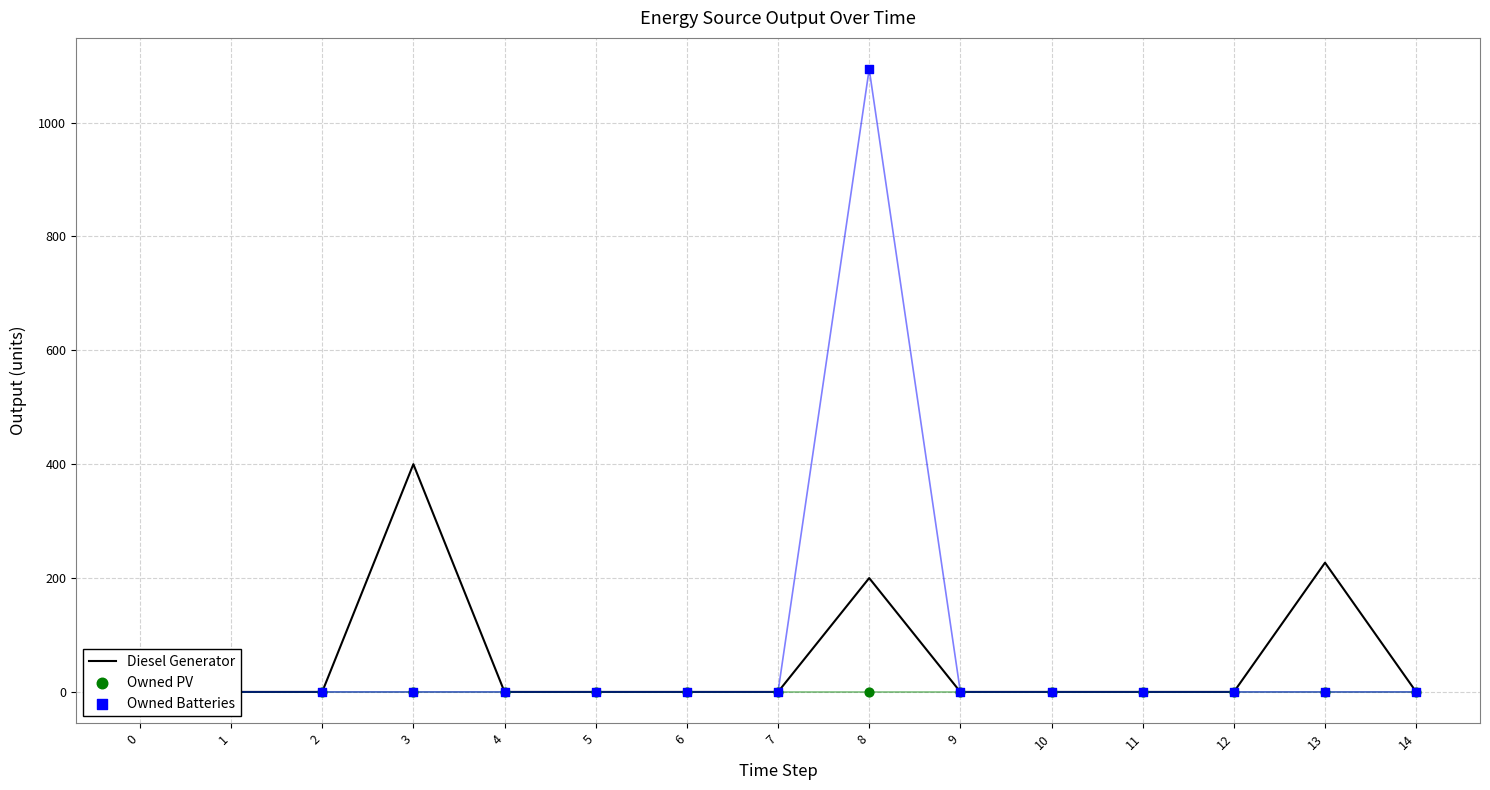

Which series has the largest total across all categories?

Owned Batteries